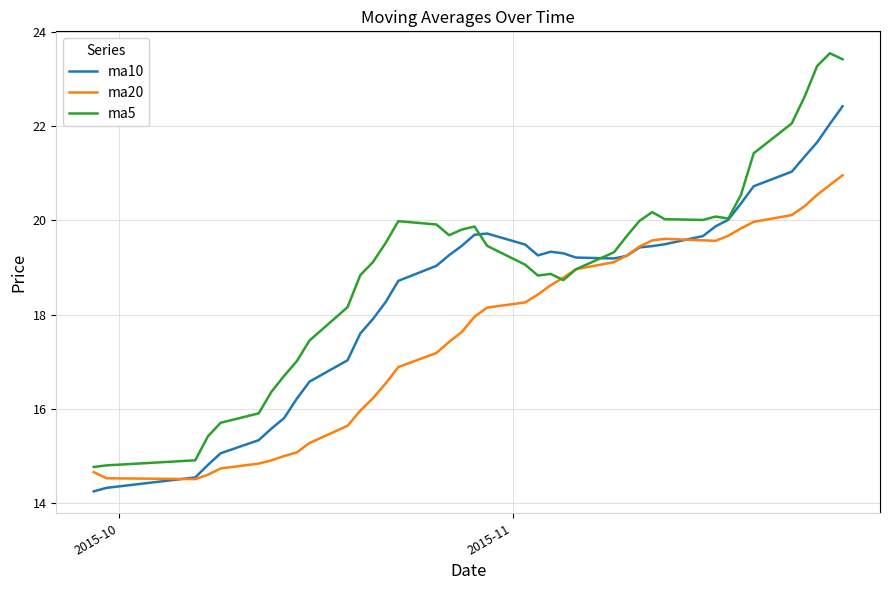

Is it true that ma10 equals 13.7 at 4?

False